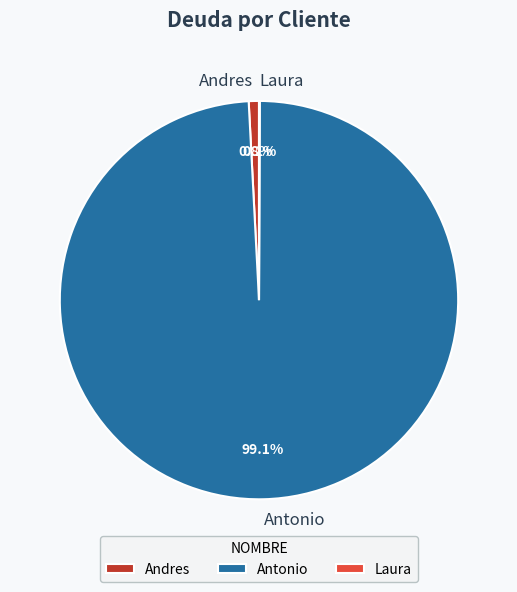

The Antonio slice represents 89% of the pie. True or false?

False